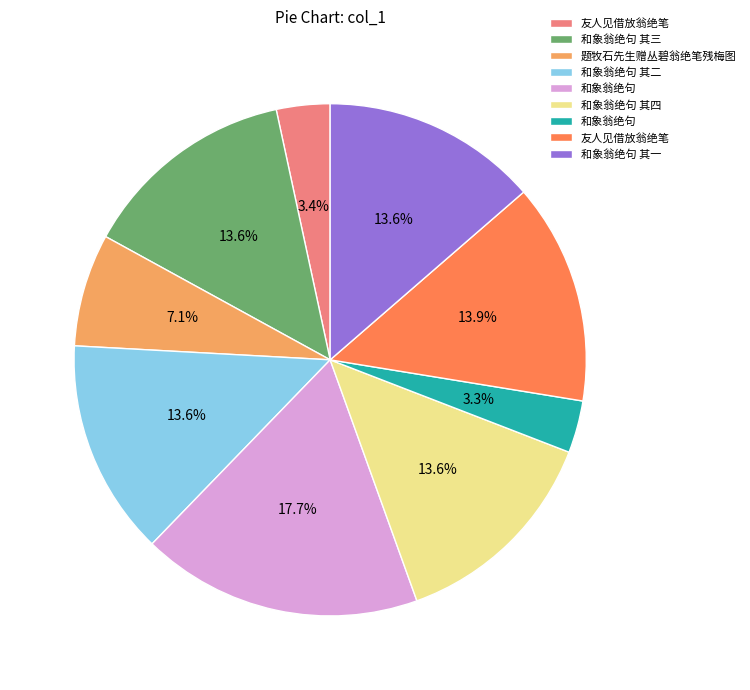

Is there a majority slice in this chart?

No